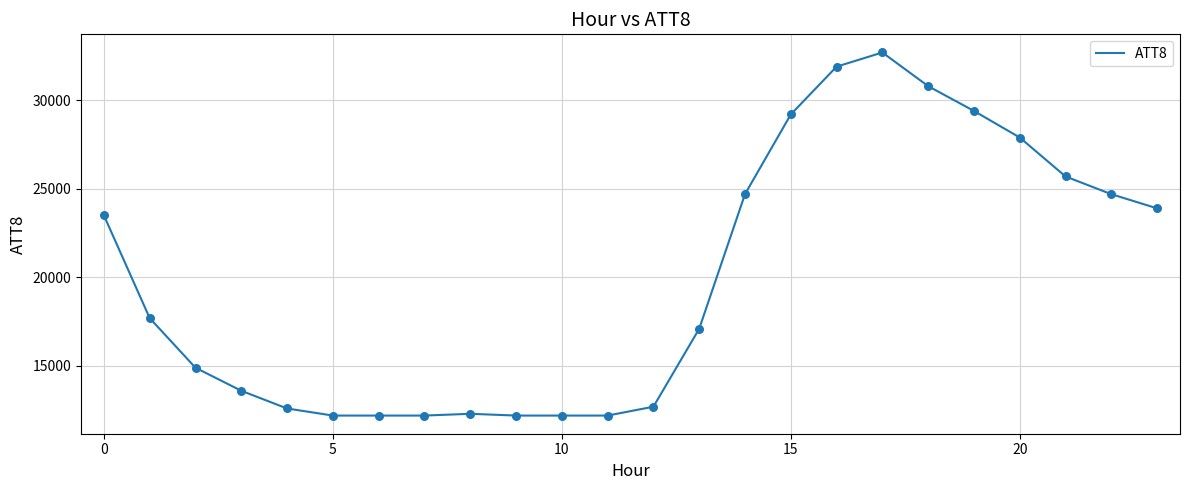

What is the difference between the maximum and minimum values?

20500